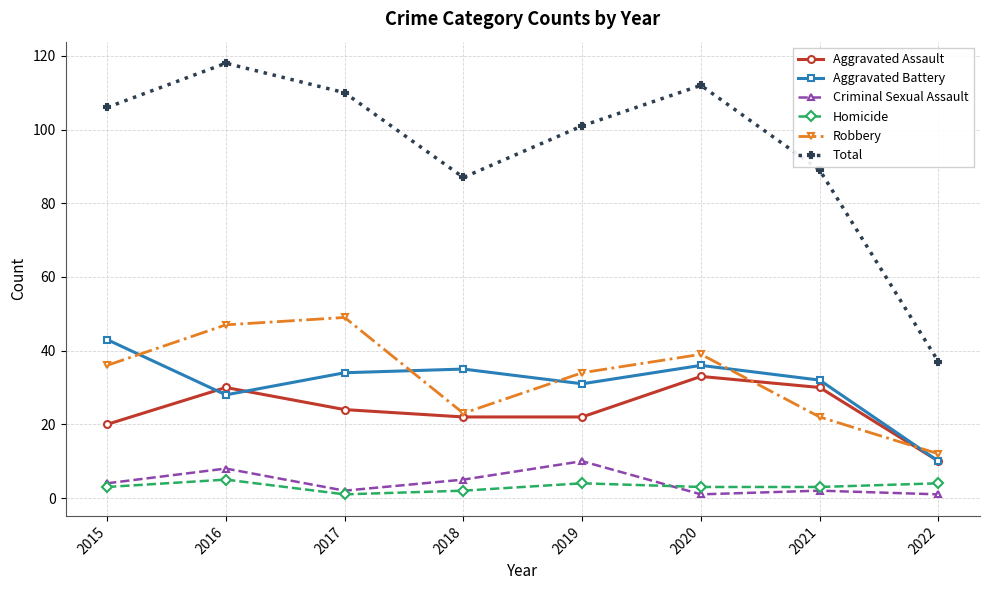

What is the sum of the Aggravated Battery values at 2018 and 2019?

66